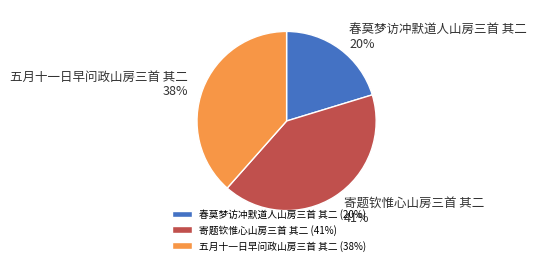

To the nearest percent, what is the average slice percentage?

33%